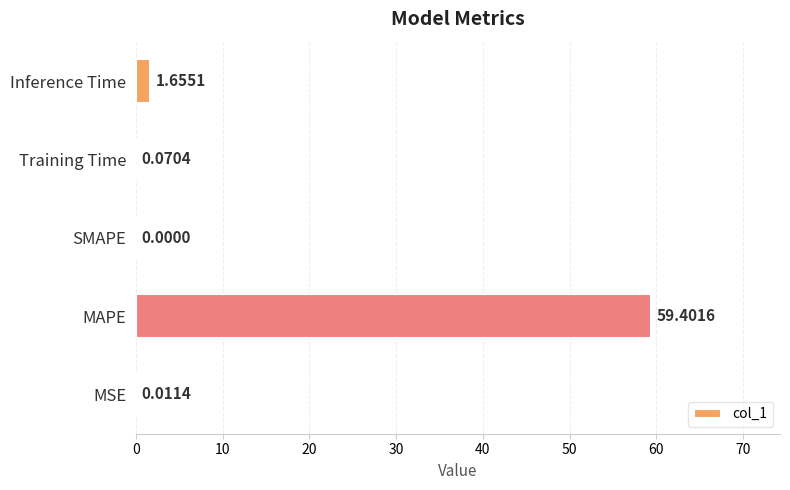

What is the greatest value displayed?

59.4